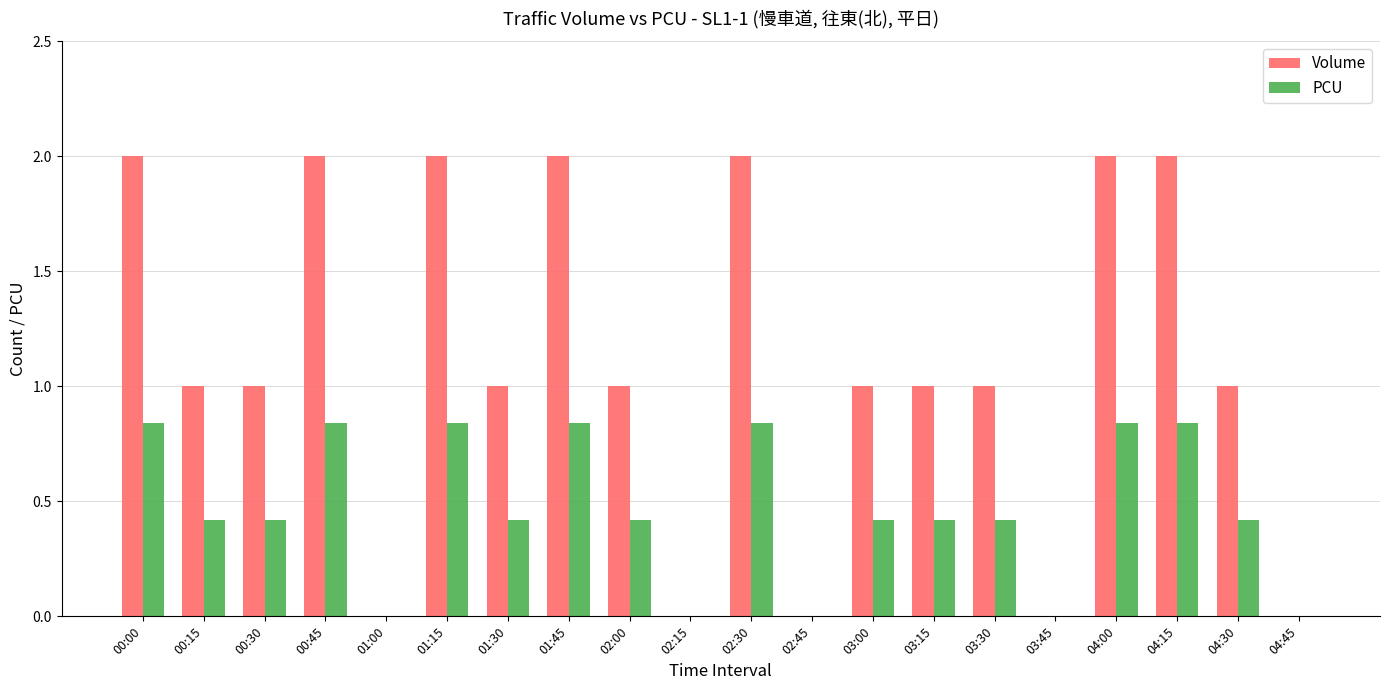

The PCU series shows 0.4 at 03:00. True or false?

True